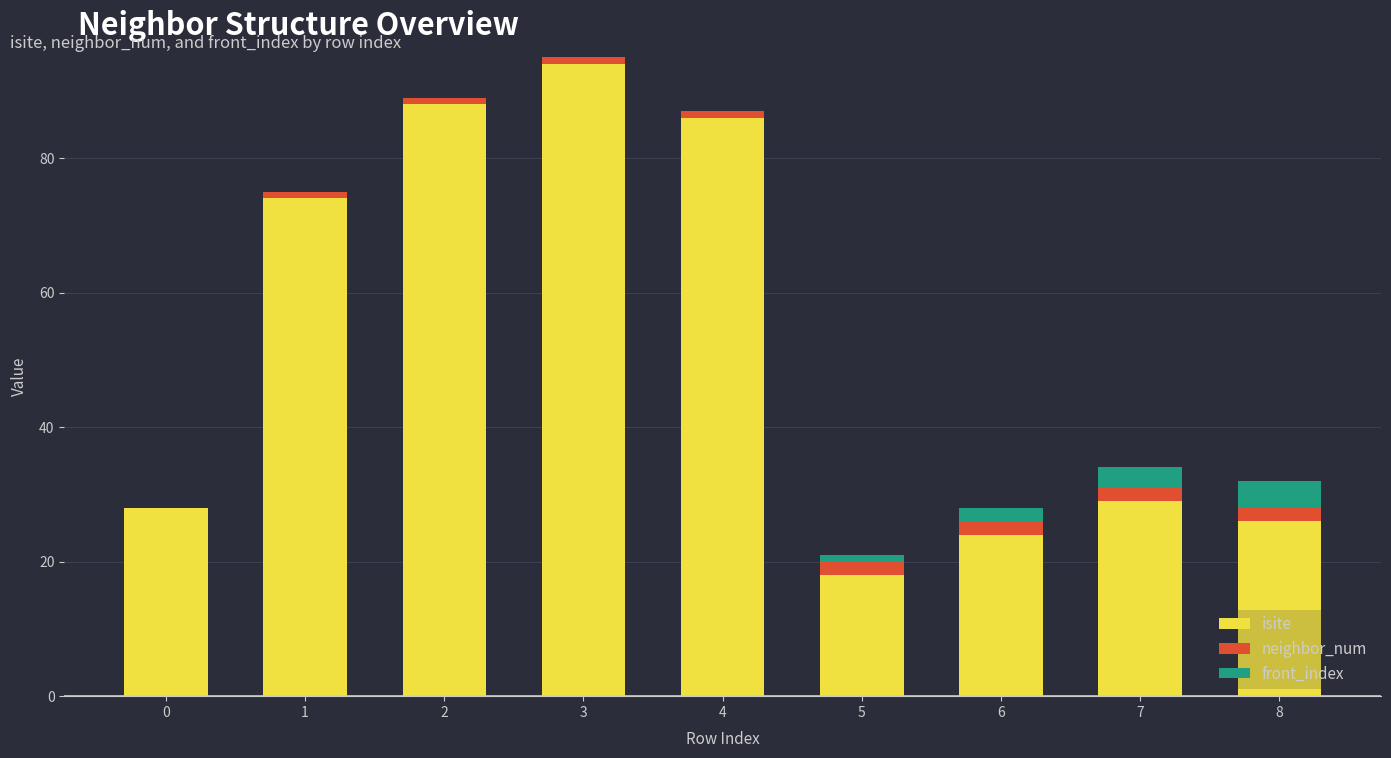

Does the chart contain stacked bars?

Yes